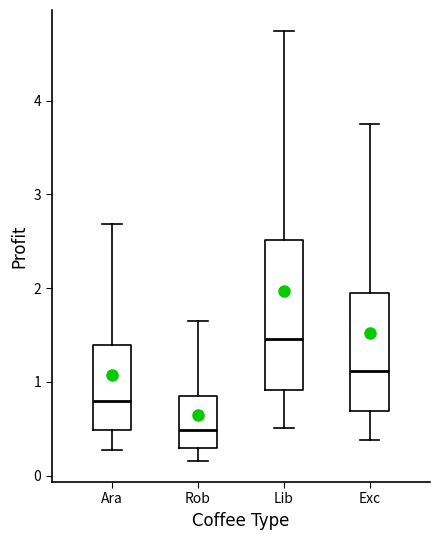

Comparing the boxes themselves (not the whiskers), which one is the tallest?

Lib